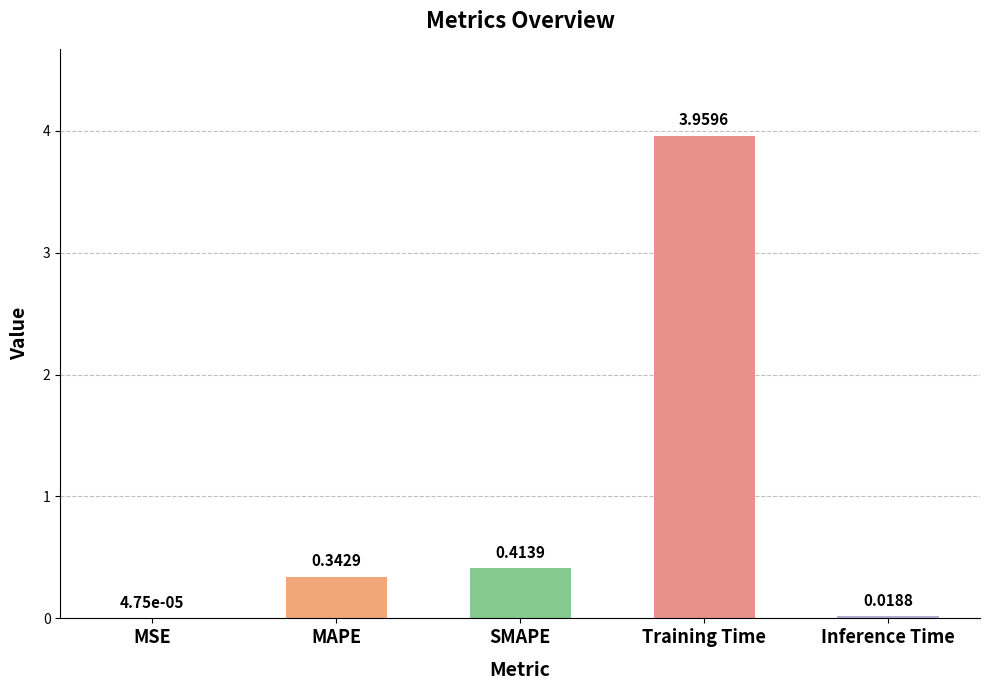

What is the change in value from MAPE to Inference Time?

-0.3